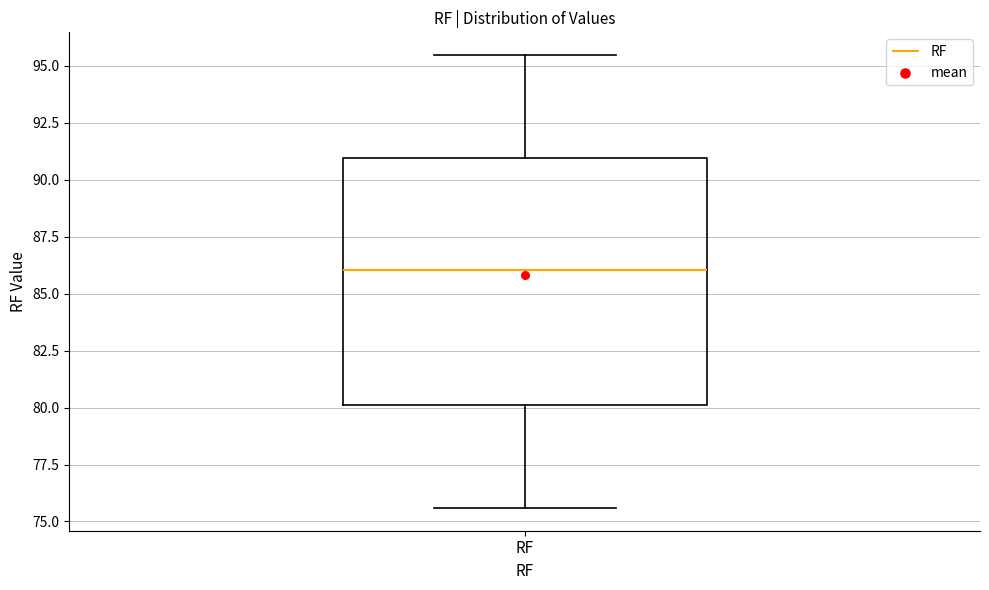

Read this box plot against the y-axis: the position of the median line, the range covered by the box, and the ends of both whiskers. The values are not printed on the chart, so give them approximately, as read against the axis.

median 86.0, box 80.0 to 91.0, whiskers 75.5 to 95.5